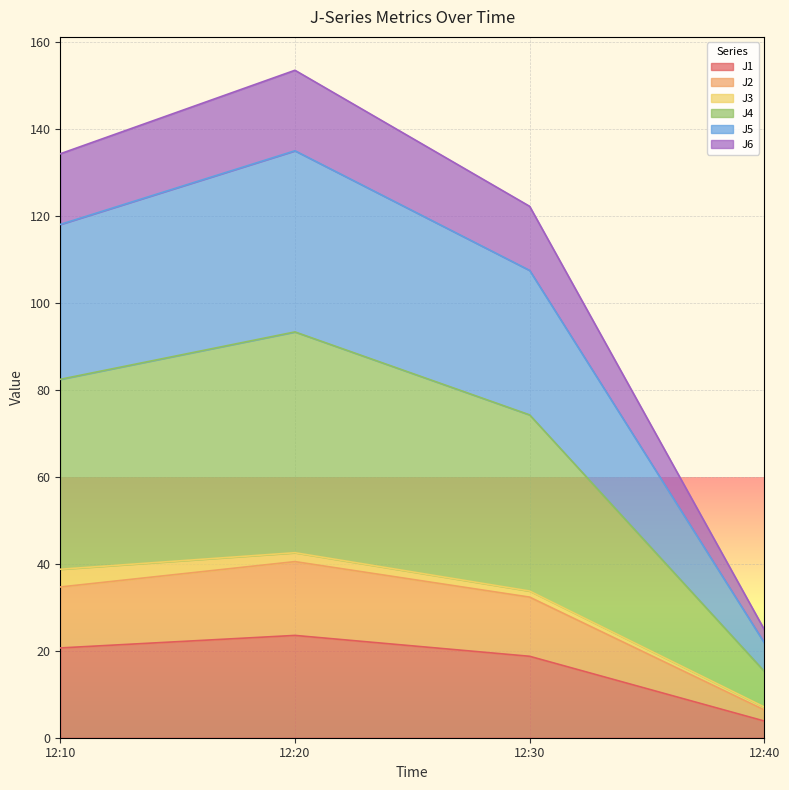

What is the highest value of the J1 series?

23.5